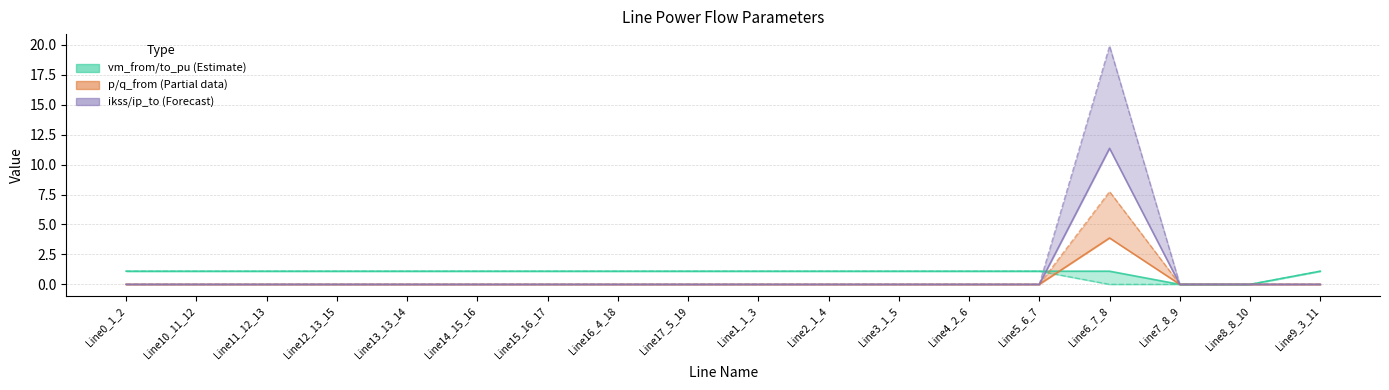

Which series has the widest spread of values?

pf_ip_to_ka